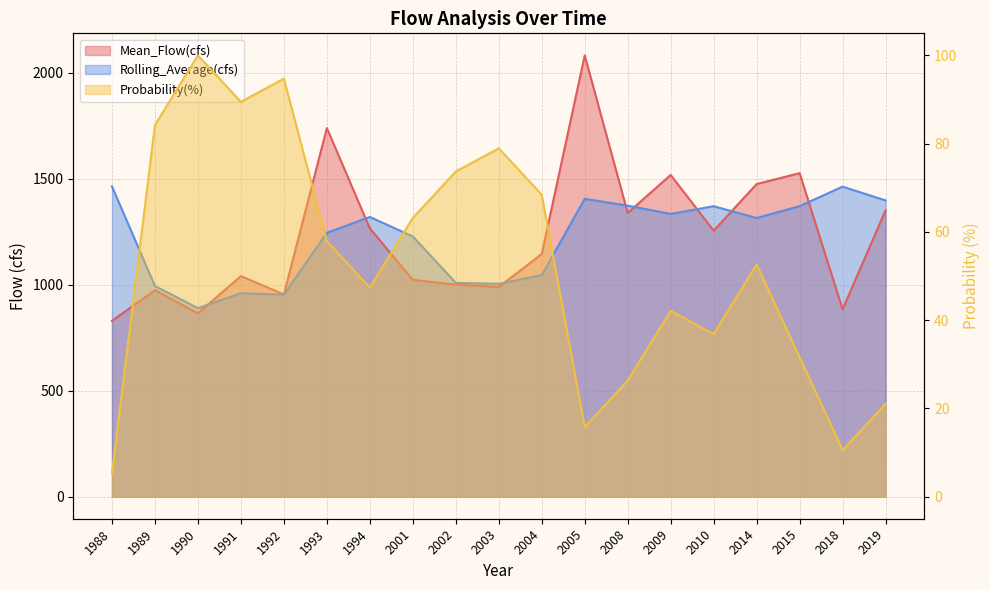

Where is Mean_Flow(cfs) nearest to the value 1455?

2014